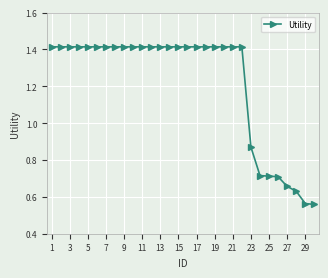

What is the sum of all values?

36.5